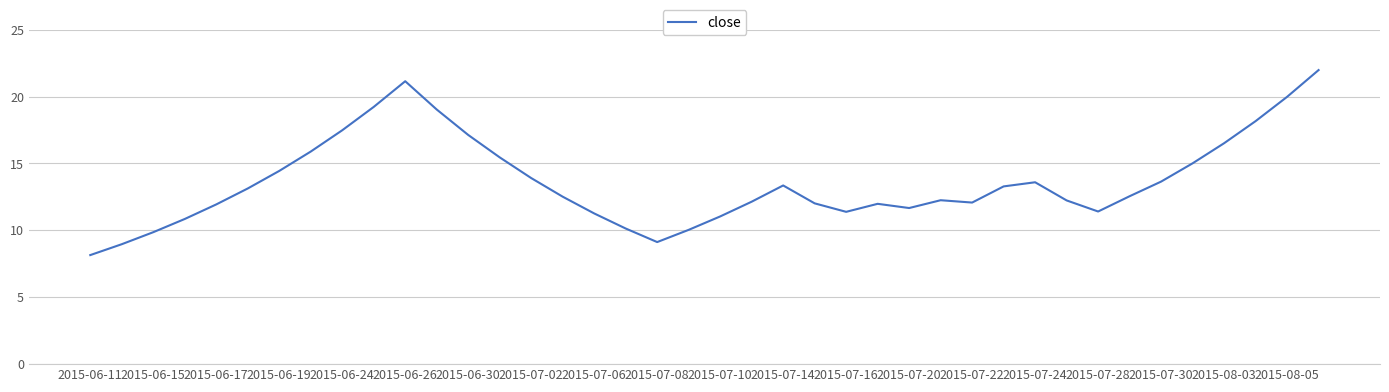

What is the difference between the maximum and second lowest values?

13.0